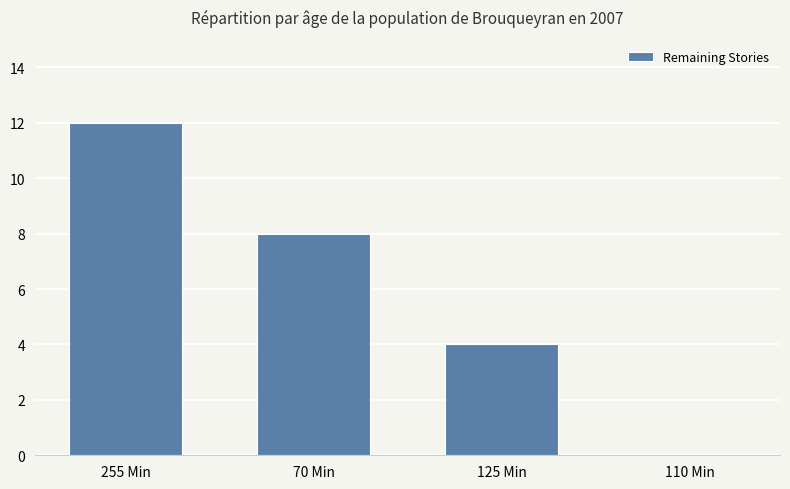

Are the bars horizontal?

No